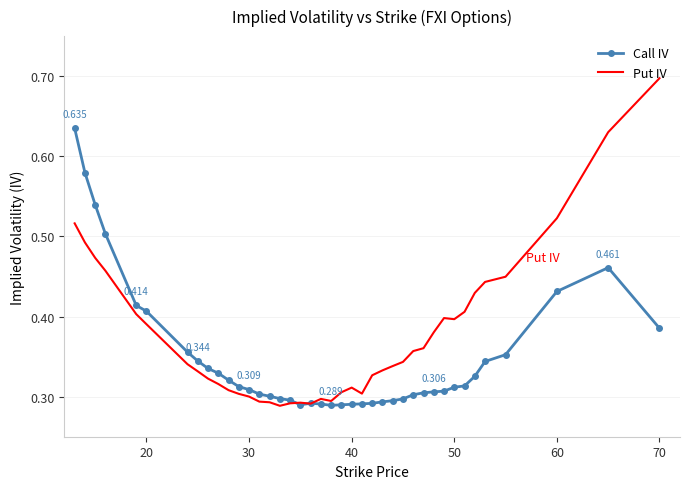

Which series has the largest total across all categories?

Put IV